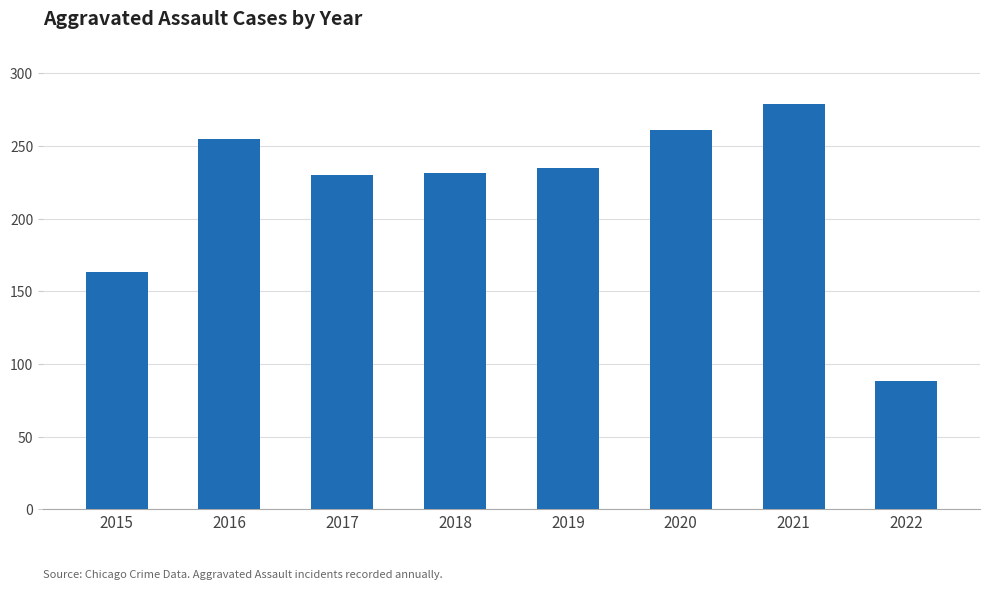

Which category has the highest value across all series?

2021